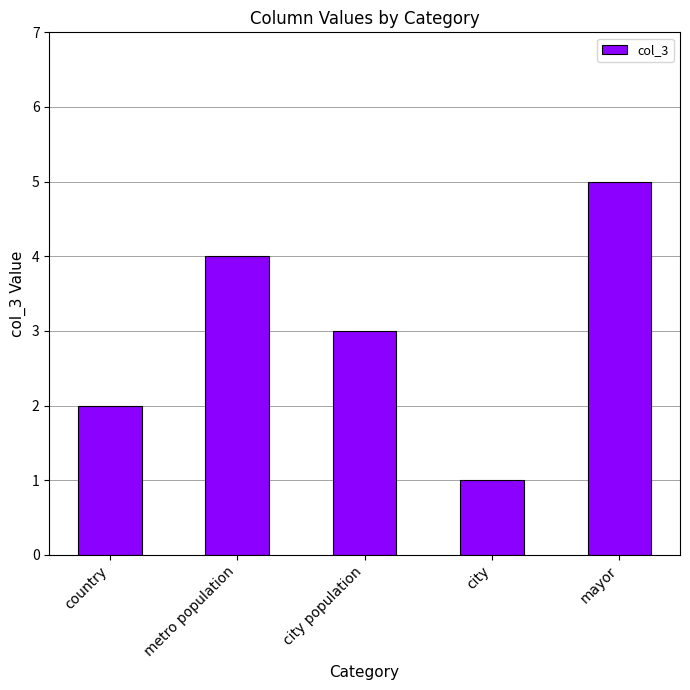

How many values are between 2 and 4?

3